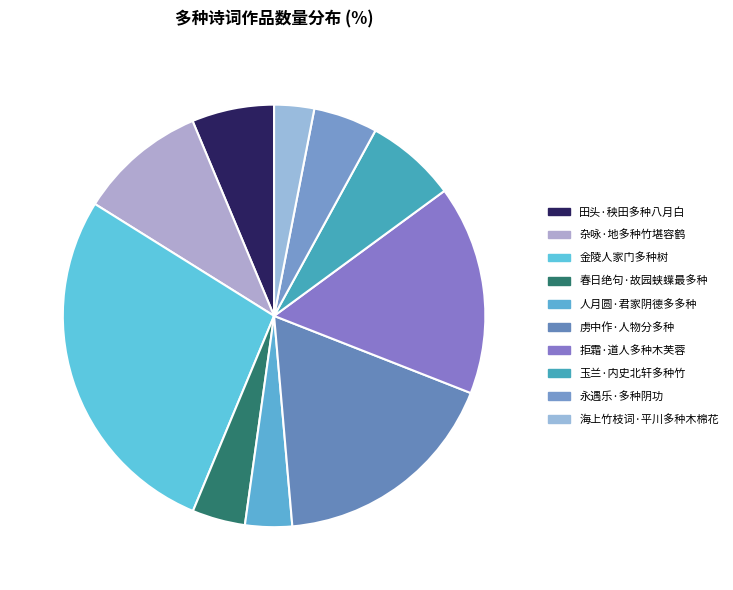

Does 虏中作·人物分多种 account for over 50% of the chart?

No